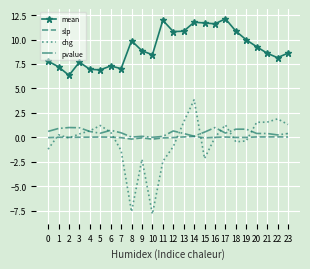

True or false: mean has a value of 12.1 at 22.

False